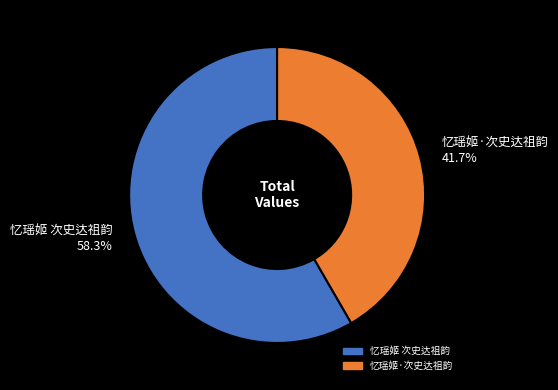

Does 忆瑶姬 次史达祖韵 represent more than half of the total?

Yes